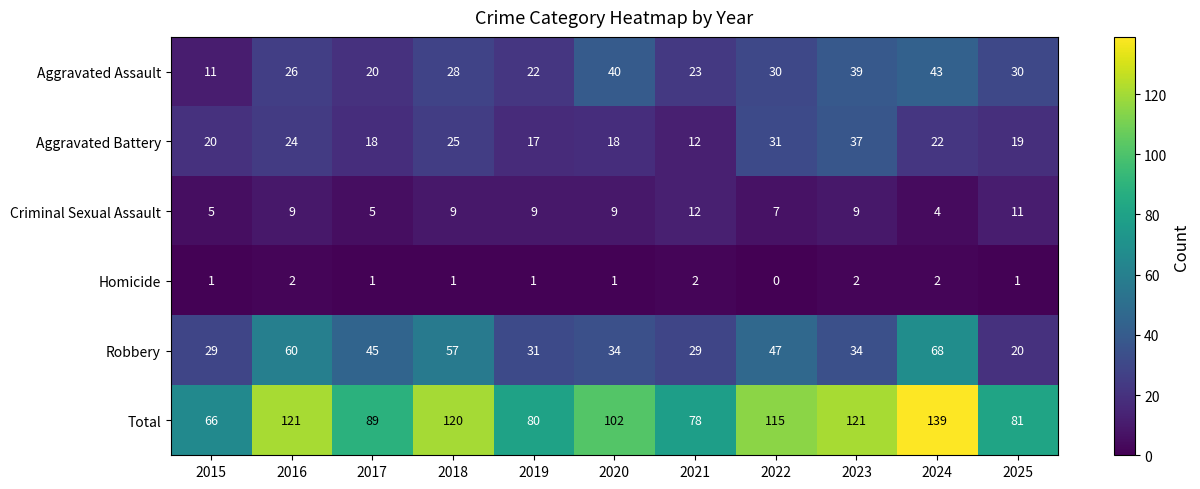

True or false: Criminal Sexual Assault has a value of 5 at 2017.

True